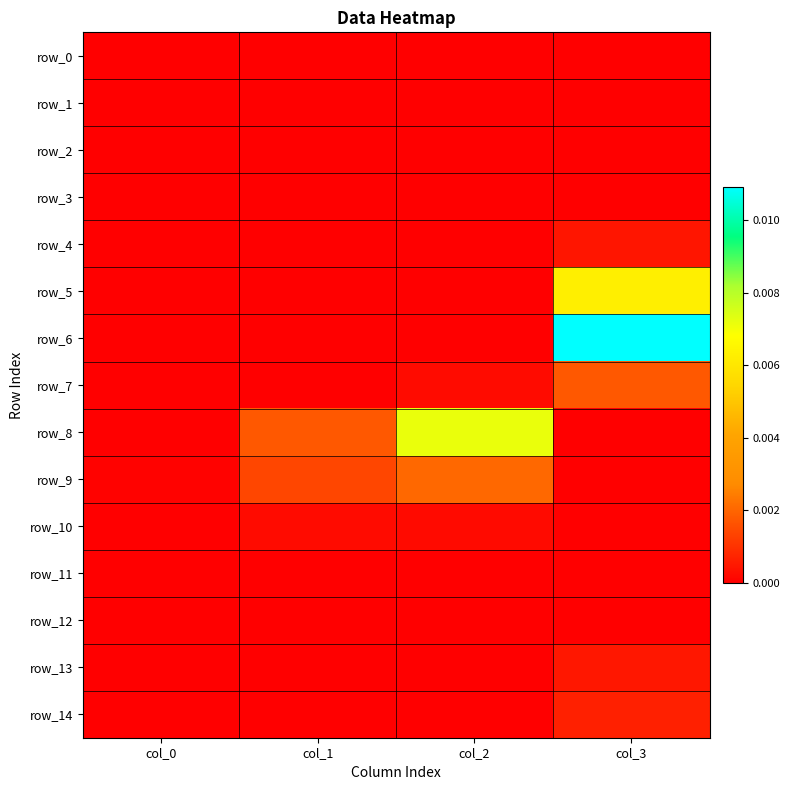

True or false: row_9 has a value of 0.0 at col_0.

False